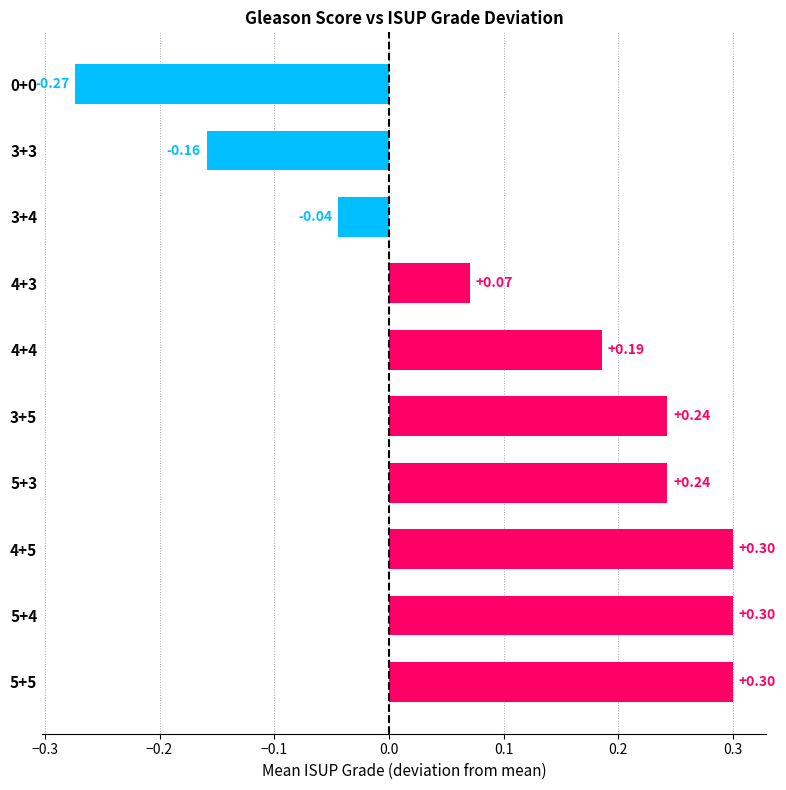

What is the greatest value displayed?

0.3